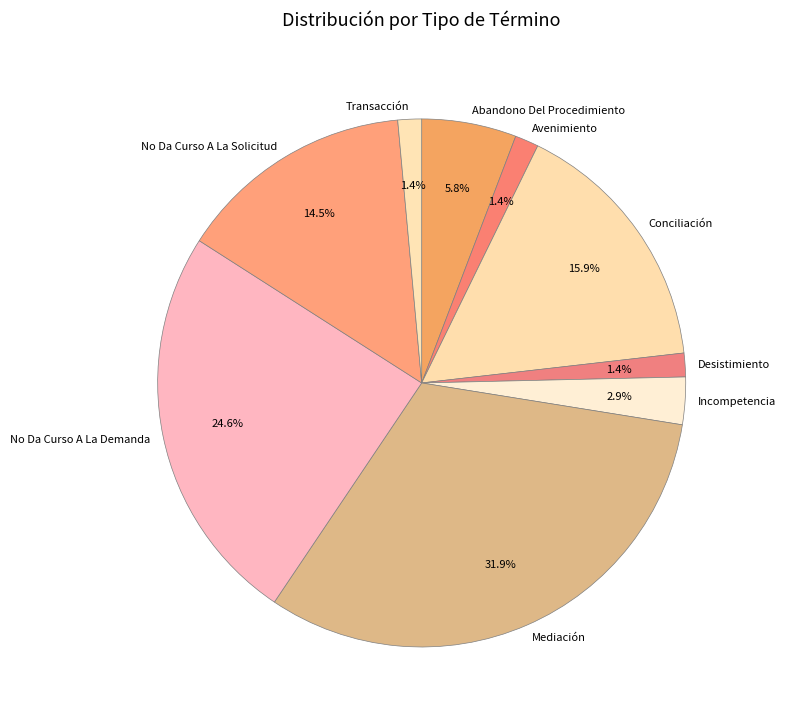

Is Avenimiento the majority of the pie?

No